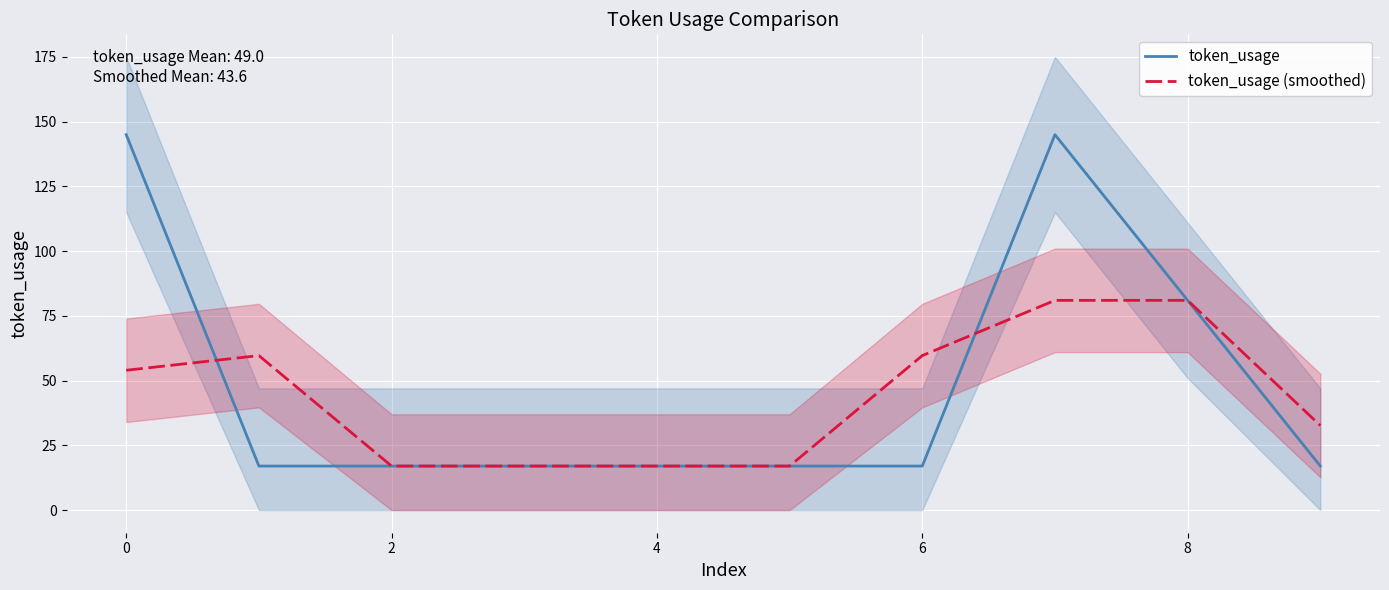

Is it true that token_usage equals 17.0 at 6?

True